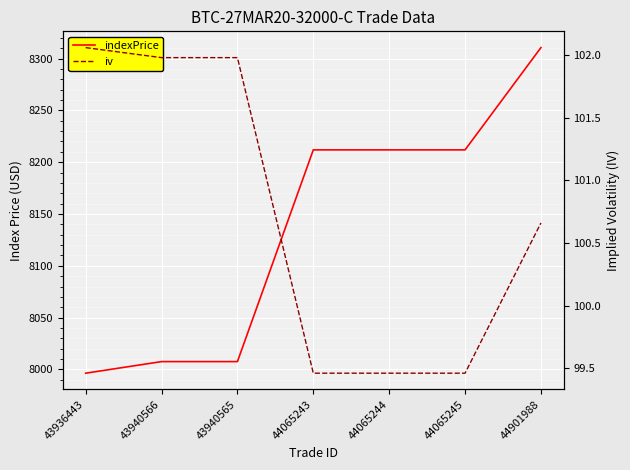

What is the sum of the indexPrice values at 44065244 and 43940565?

16219.4